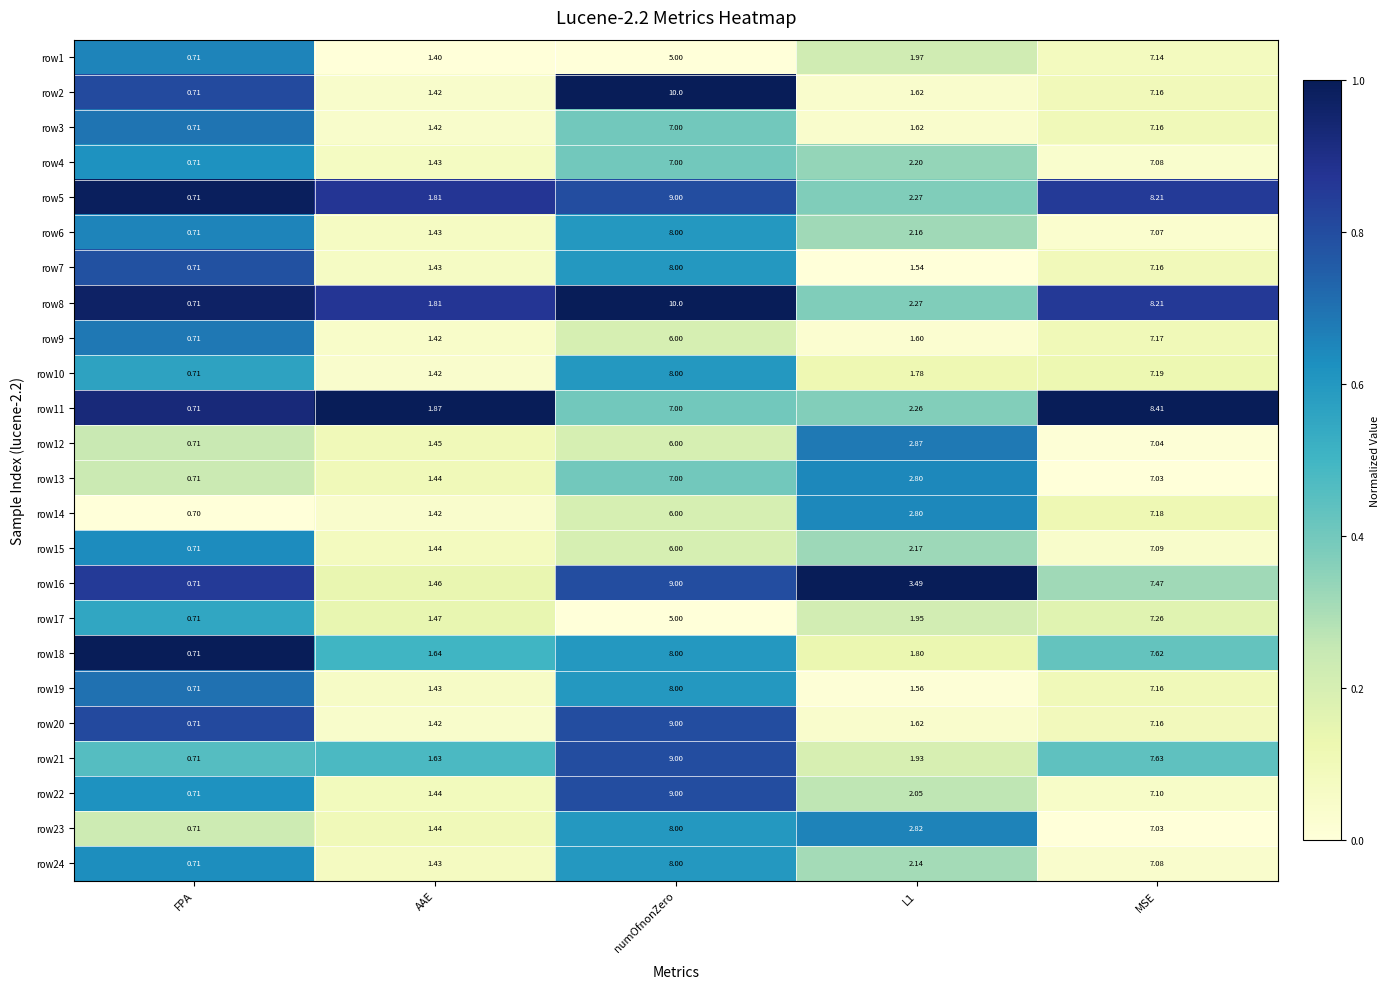

At which category is the sum across all series the highest?

numOfnonZero